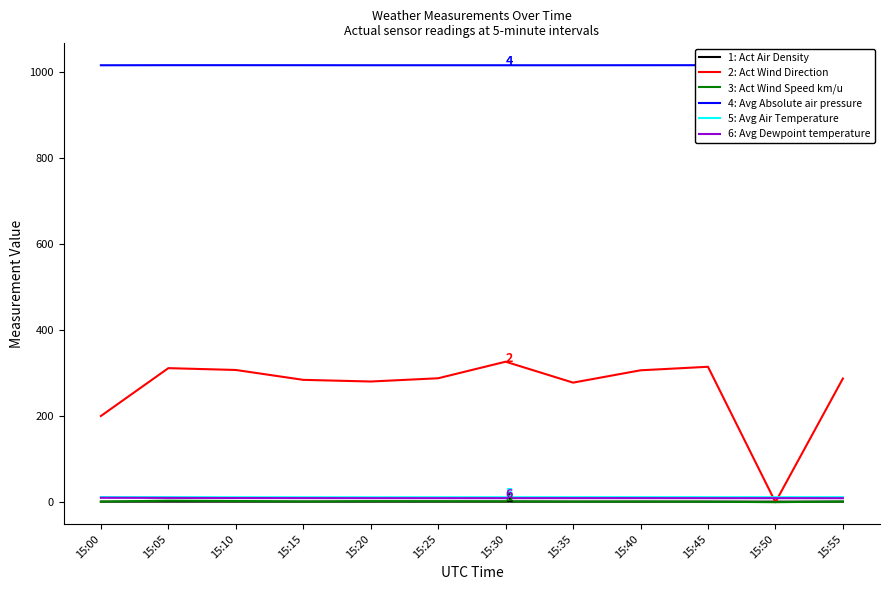

What is the maximum value shown in the chart?

1015.7